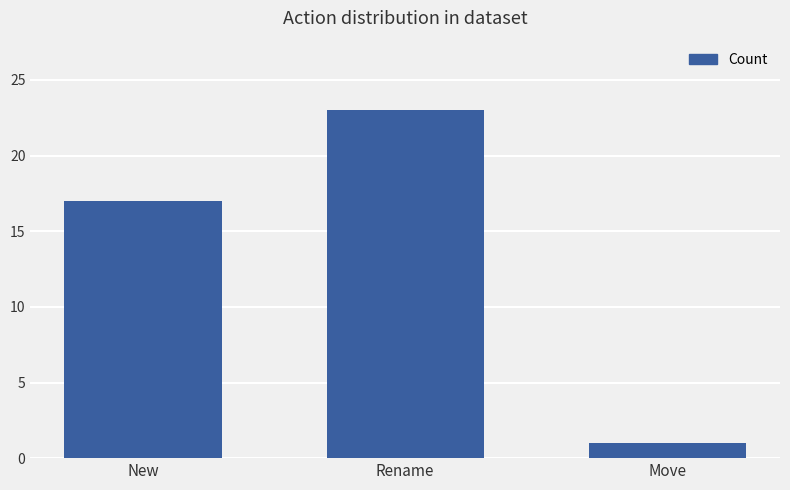

True or false: the data shows 1 at Move.

True